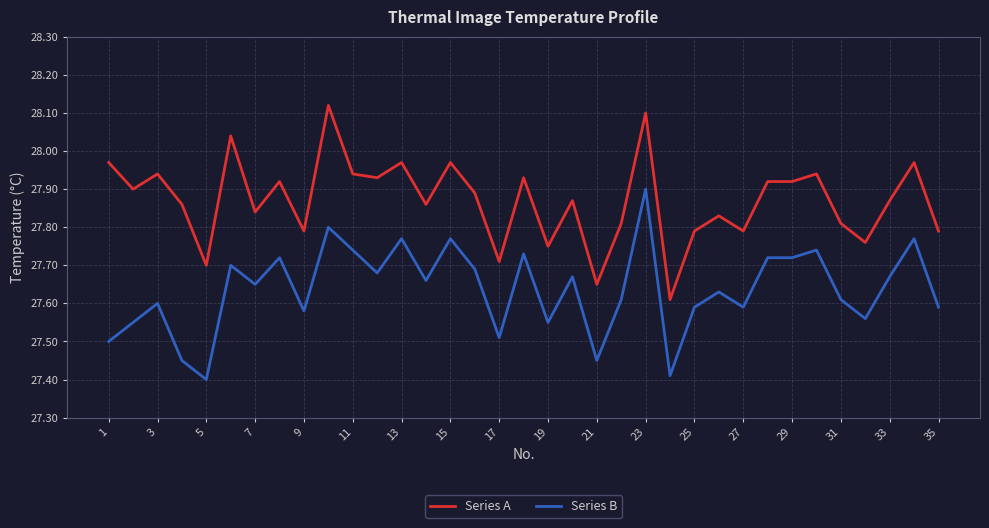

Rank the series by their average value, from lowest to highest.

Series B, Series A